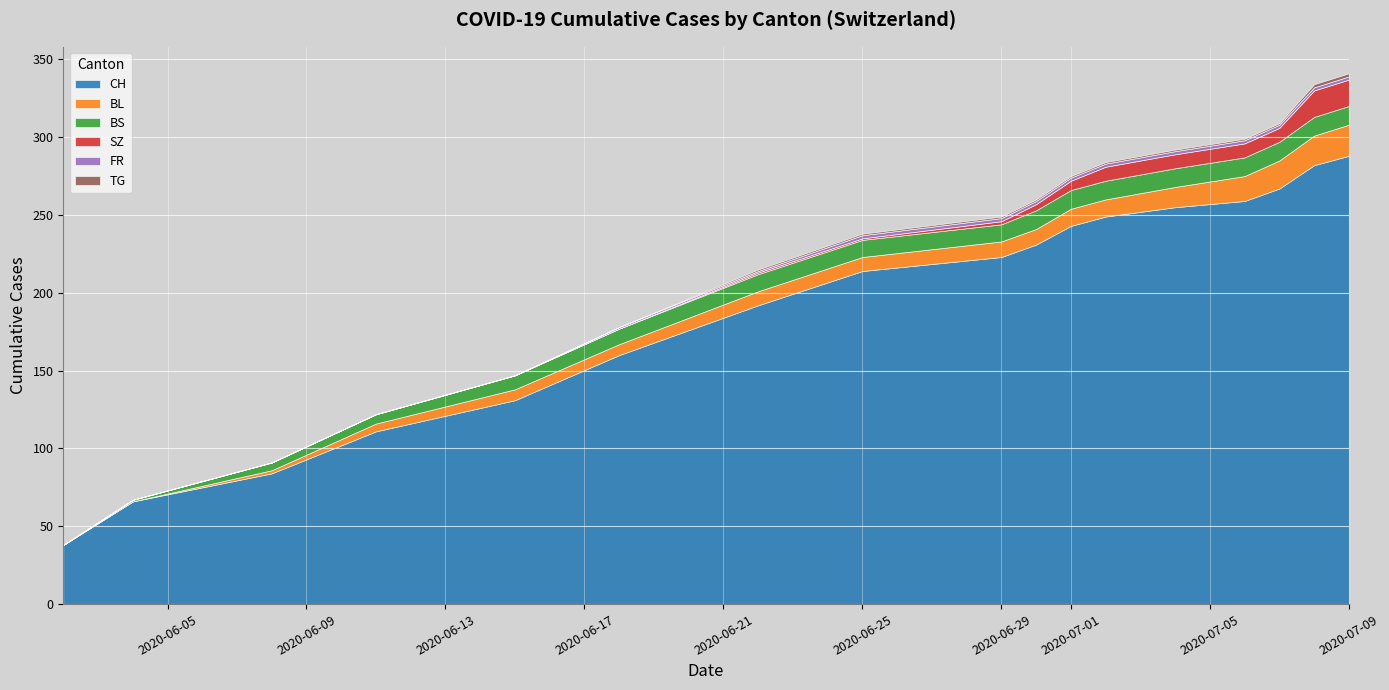

Which series changed the most between 2 and 12?

CH